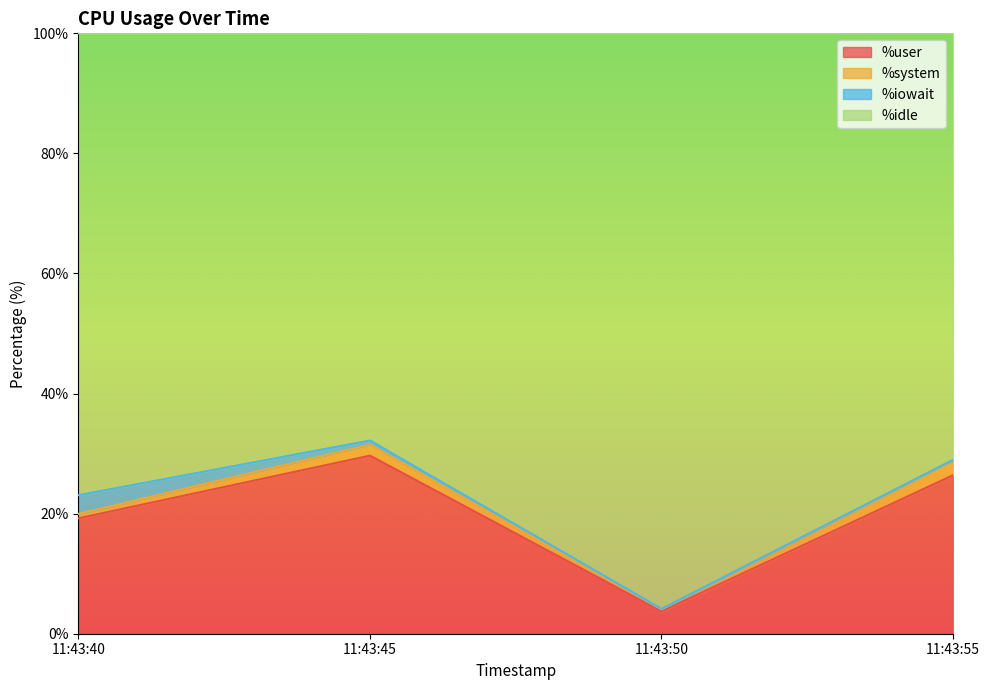

True or false: %idle and %user intersect in this chart.

False